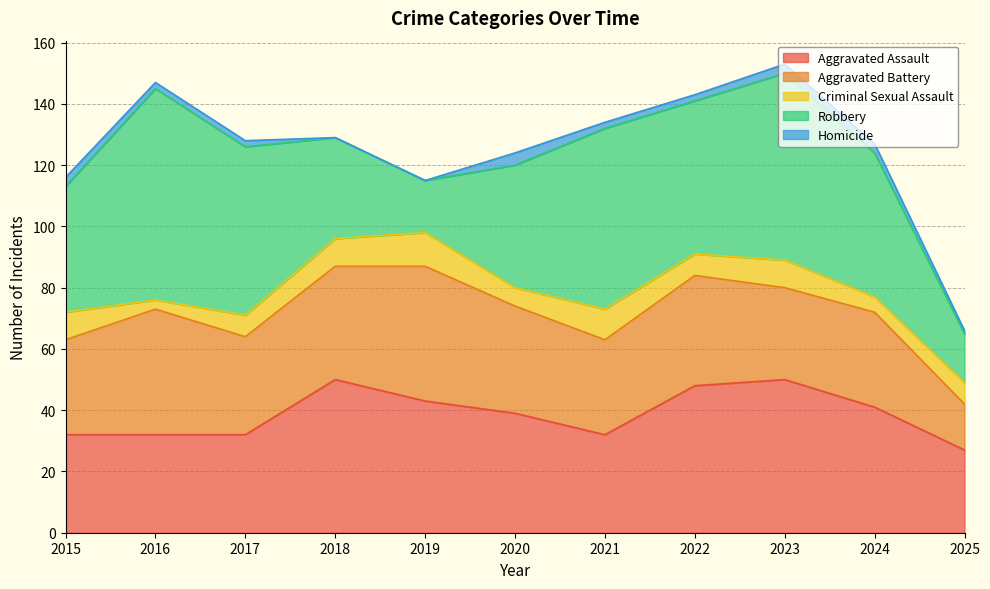

Which series has the largest range (max minus min)?

Robbery